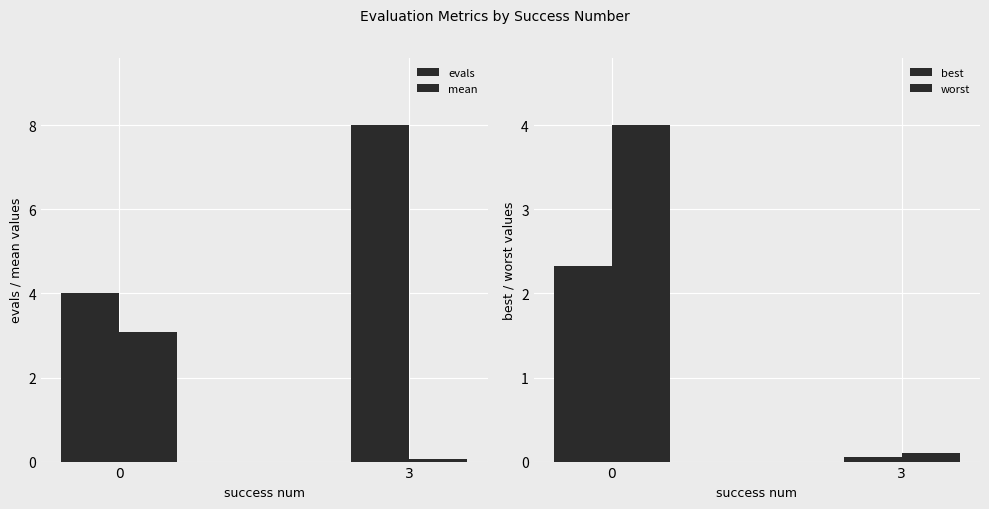

At which label does worst reach its minimum?

3